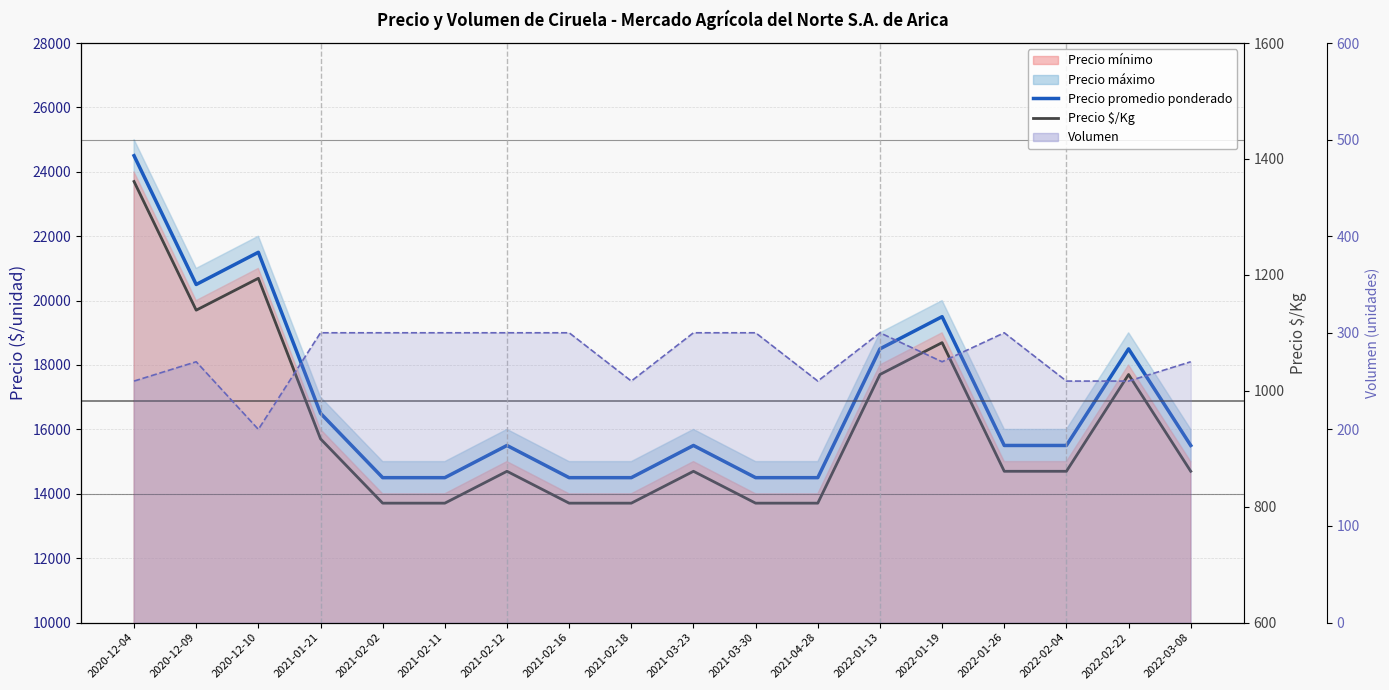

What is the minimum value shown in the chart?

806